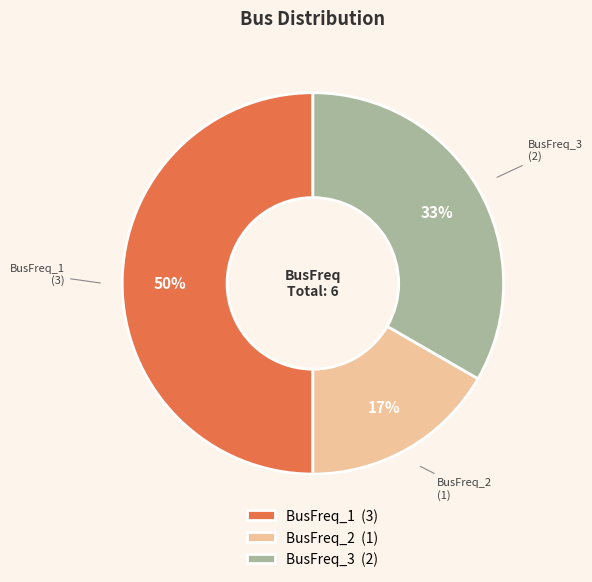

To the nearest percent, what percentage of the pie is BusFreq_1?

50%